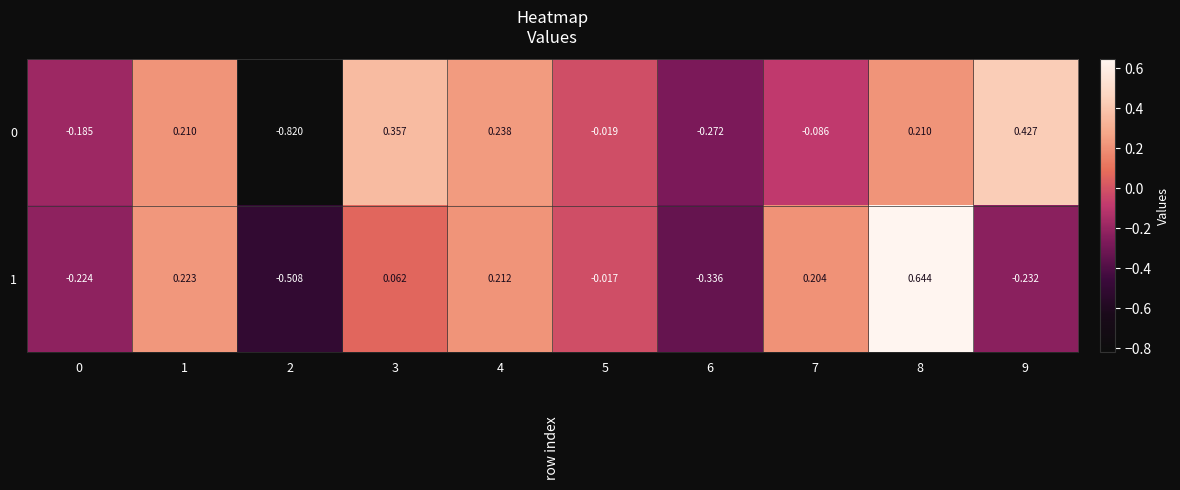

At how many categories does at least one series exceed 0?

6